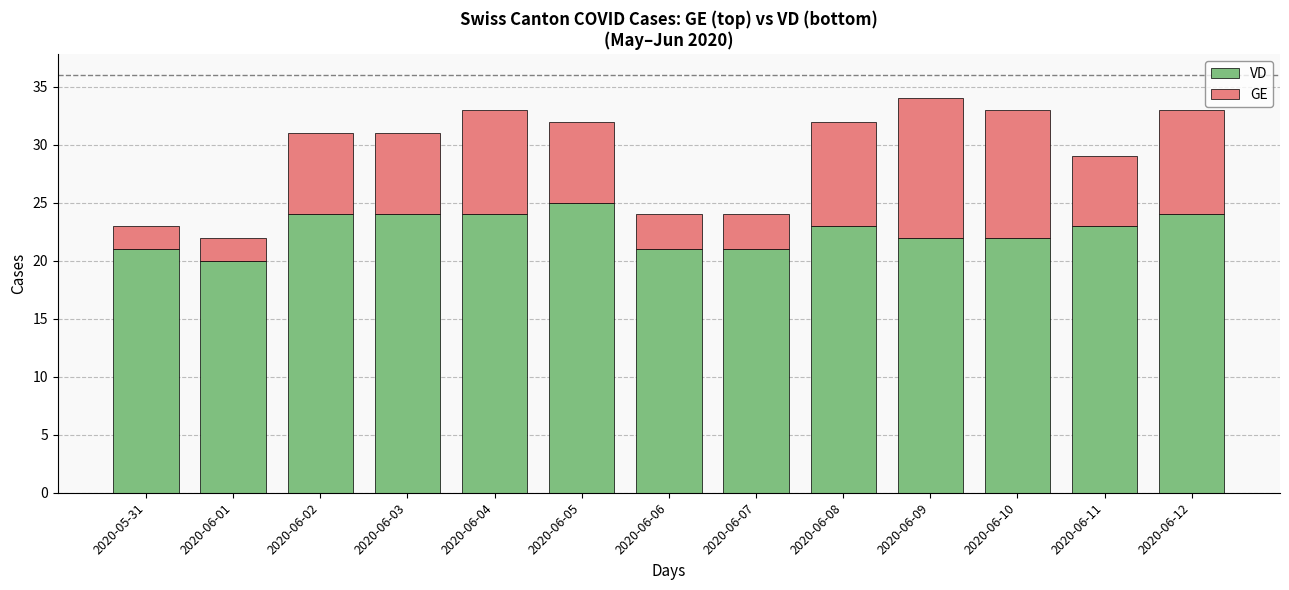

What is the highest value of the VD series?

25